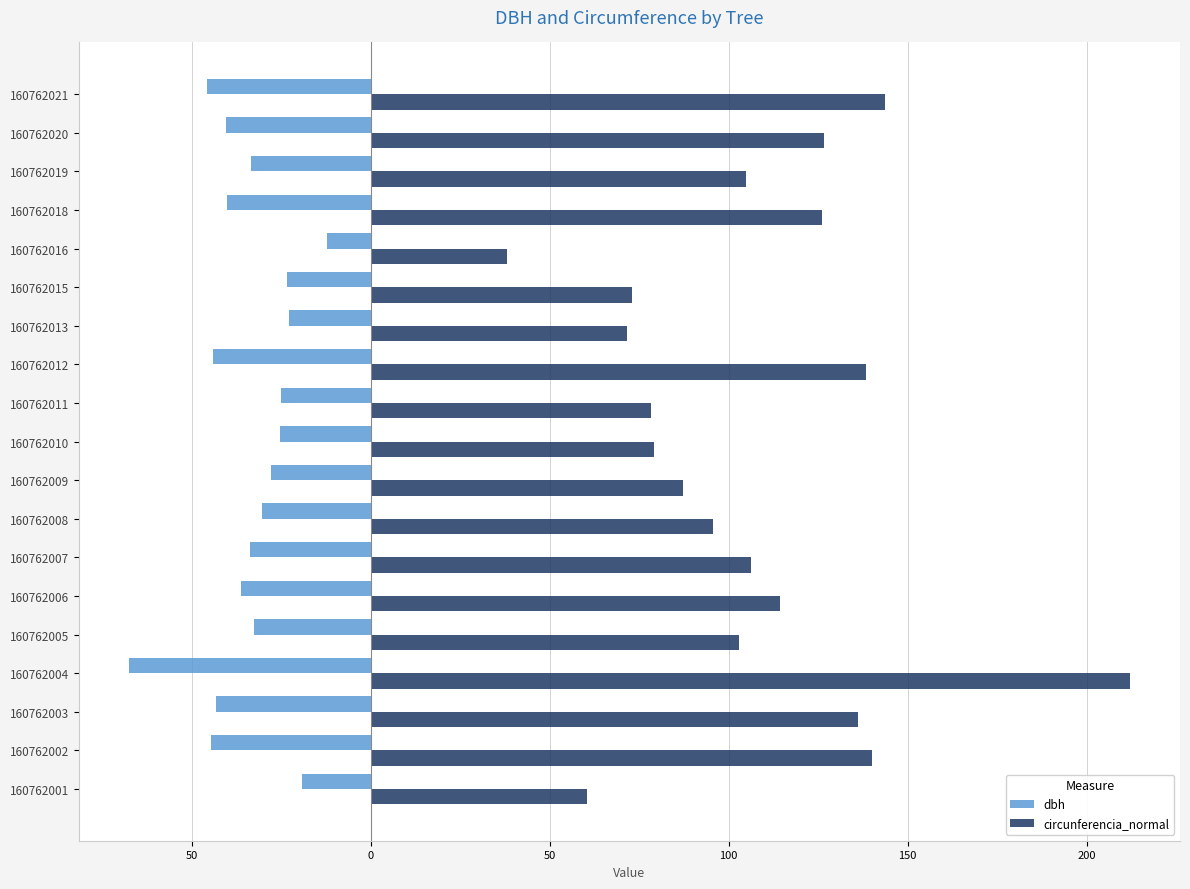

What are all the series names shown in the legend?

dbh, circunferencia_normal